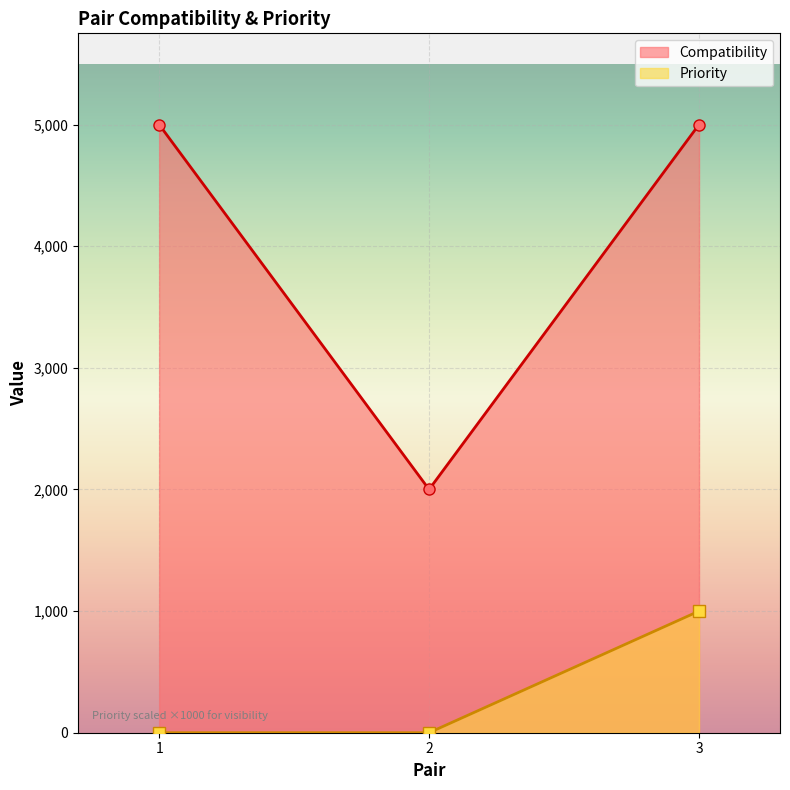

At which category is the sum across all series the highest?

3